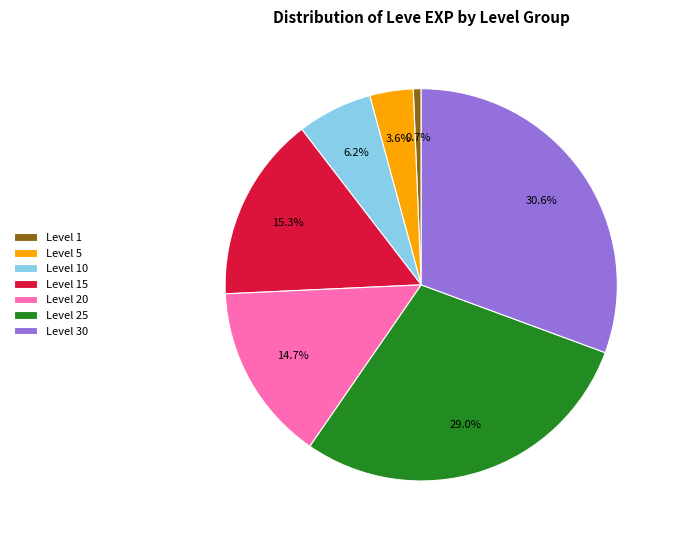

Is there any slice that represents more than half of the pie?

No